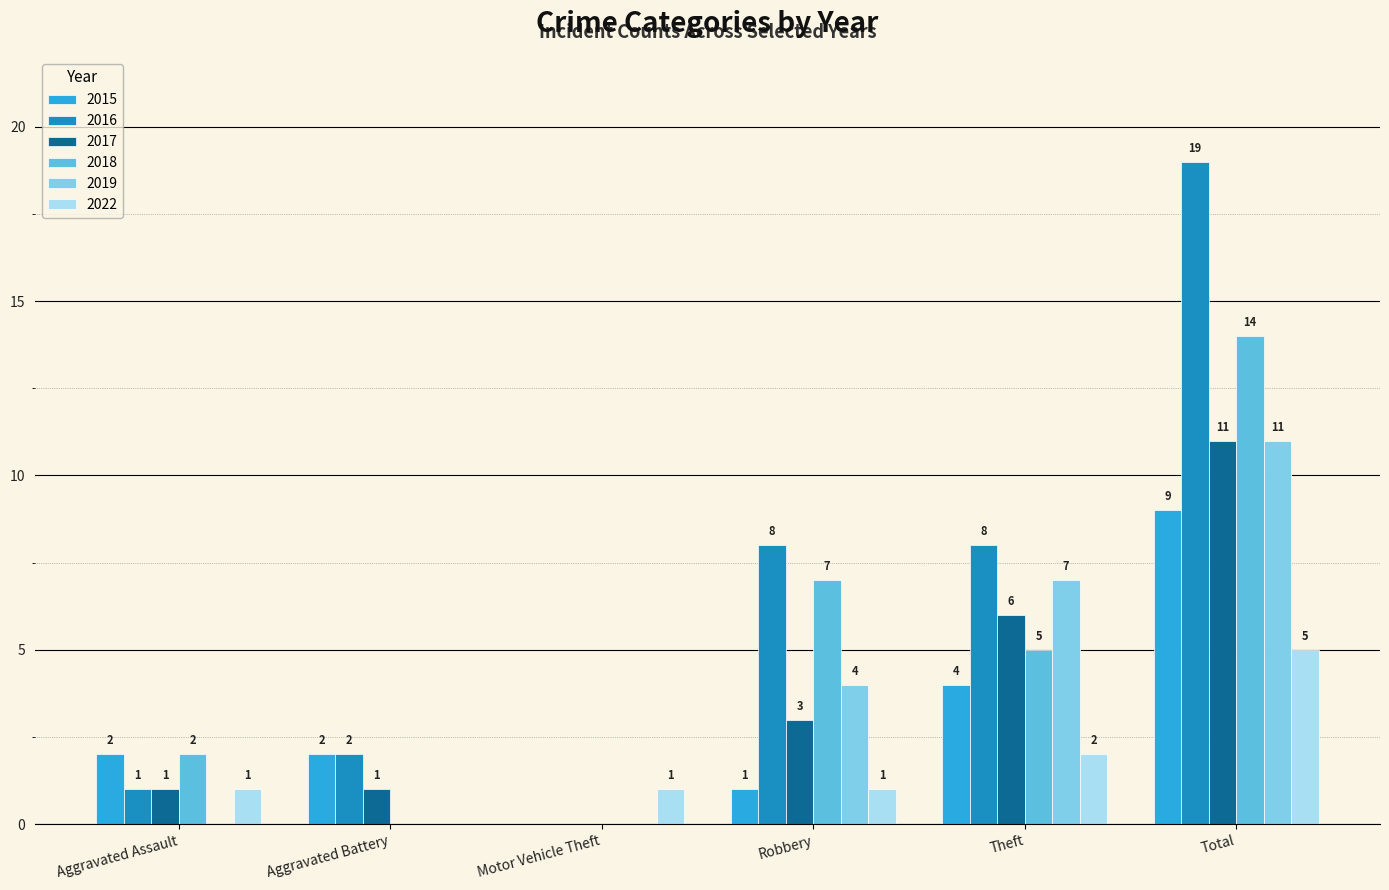

What is the highest value of the 2017 series?

11